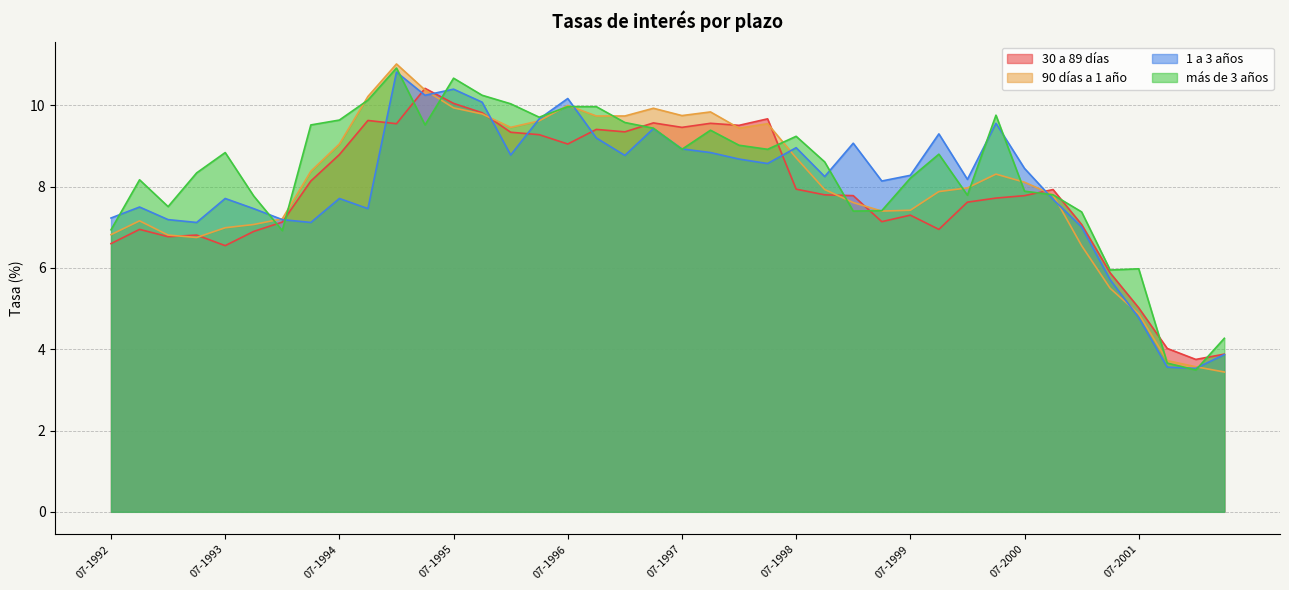

At which category does 1 a 3 años reach its first local peak?

10-1992